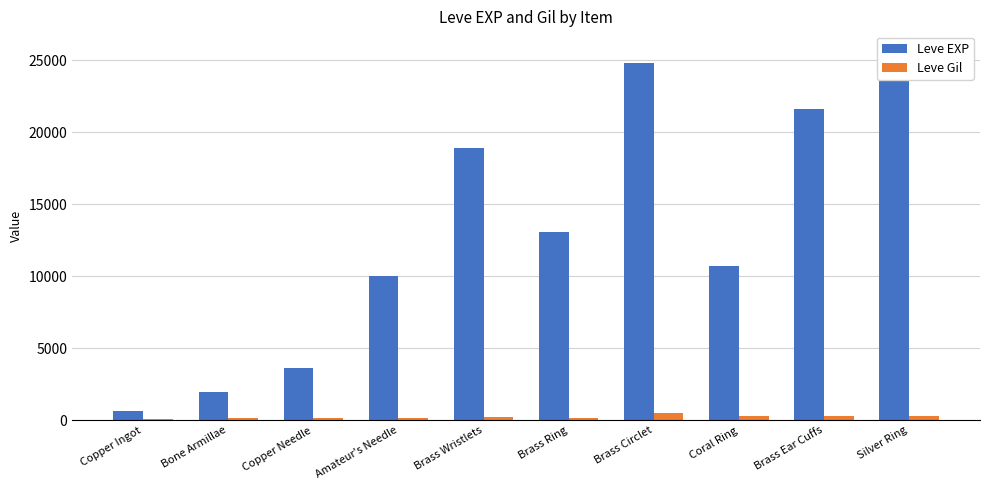

What is the difference between the Leve EXP values at Brass Circlet and Amateur's Needle?

14800